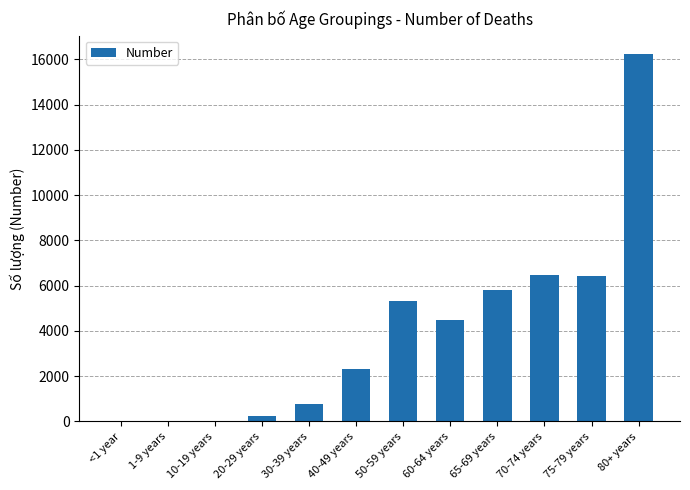

The value at 50-59 years is 1907. True or false?

False